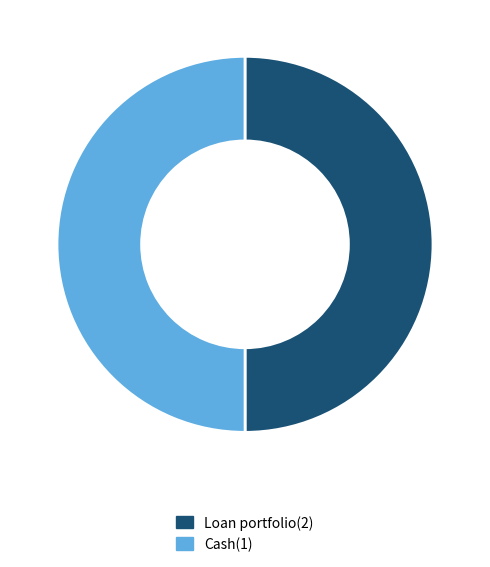

The Cash(1) slice represents 50% of the pie. True or false?

True